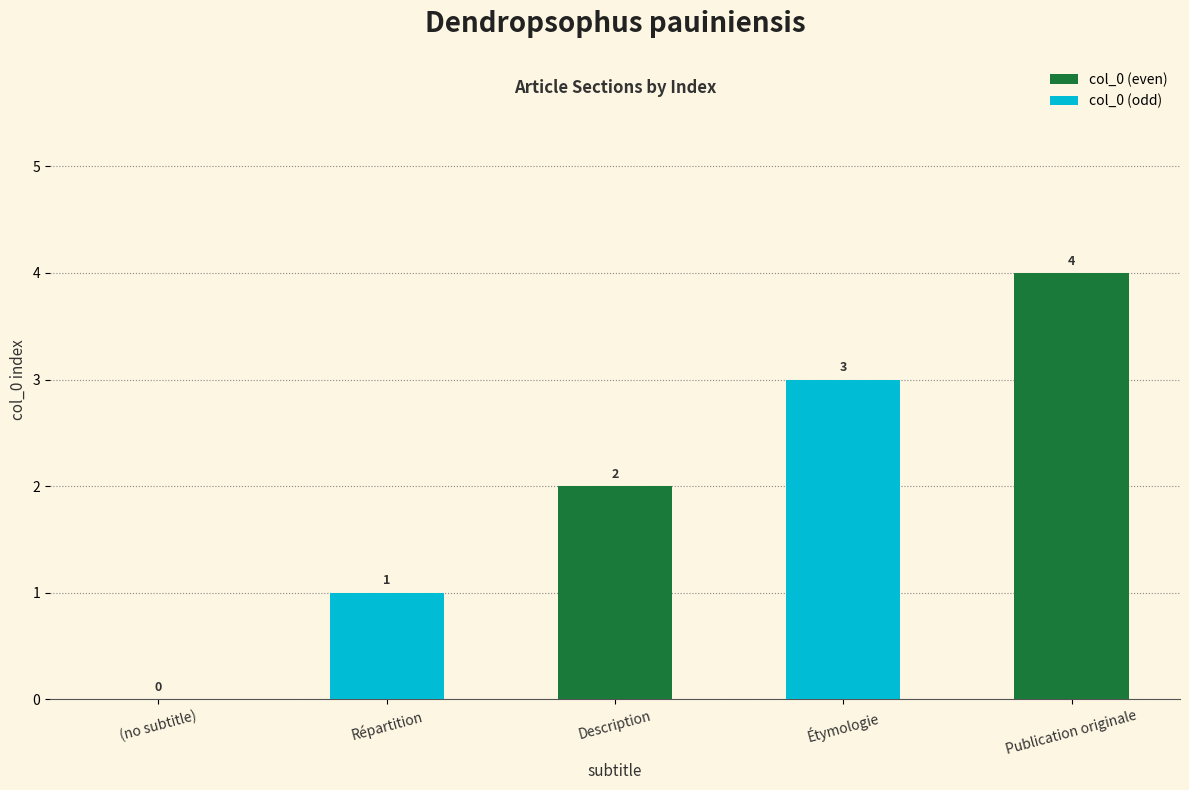

What is the label of the 3rd bar from the left?

Description